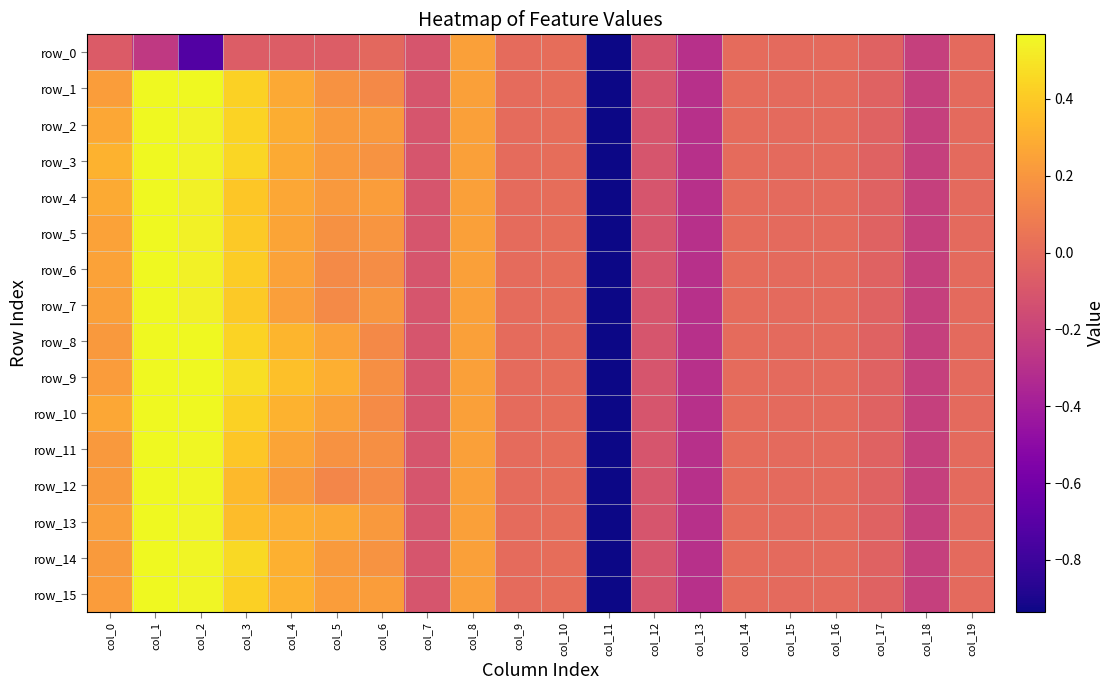

Is it true that row_12 equals -0.2 at col_18?

True